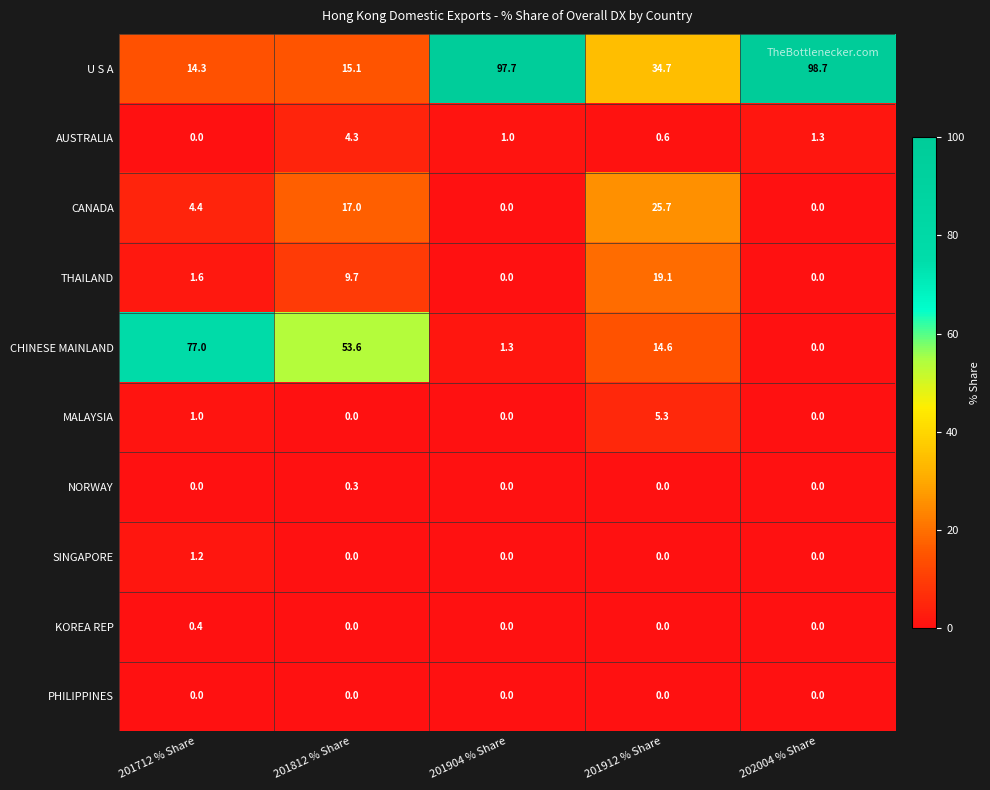

The SINGAPORE series shows 0.7 at 201904 % Share. True or false?

False